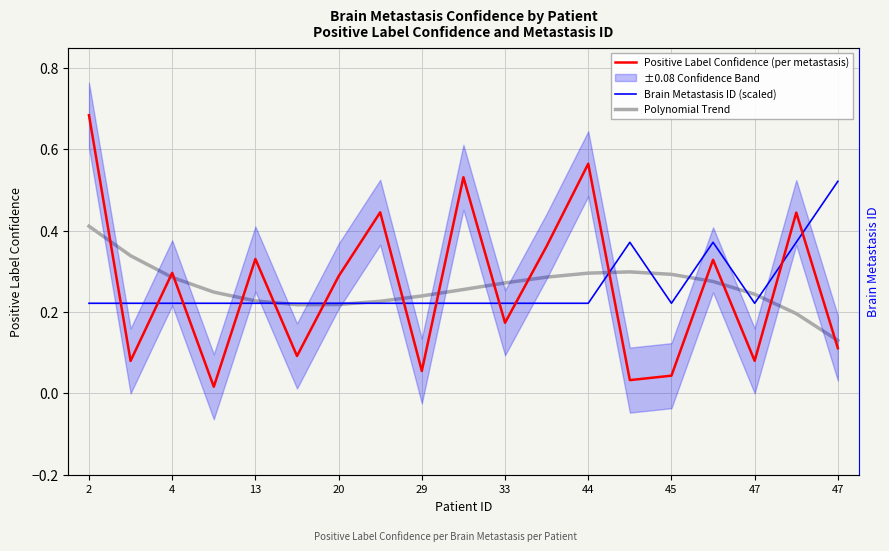

What is the difference between the Brain Metastasis ID (scaled) values at 10 and 15?

0.1